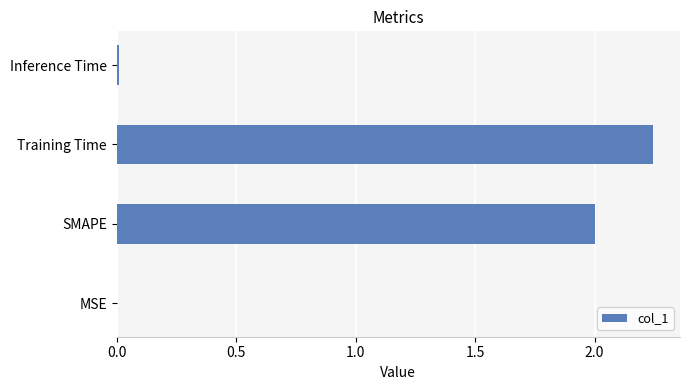

How many series are shown in this chart?

1